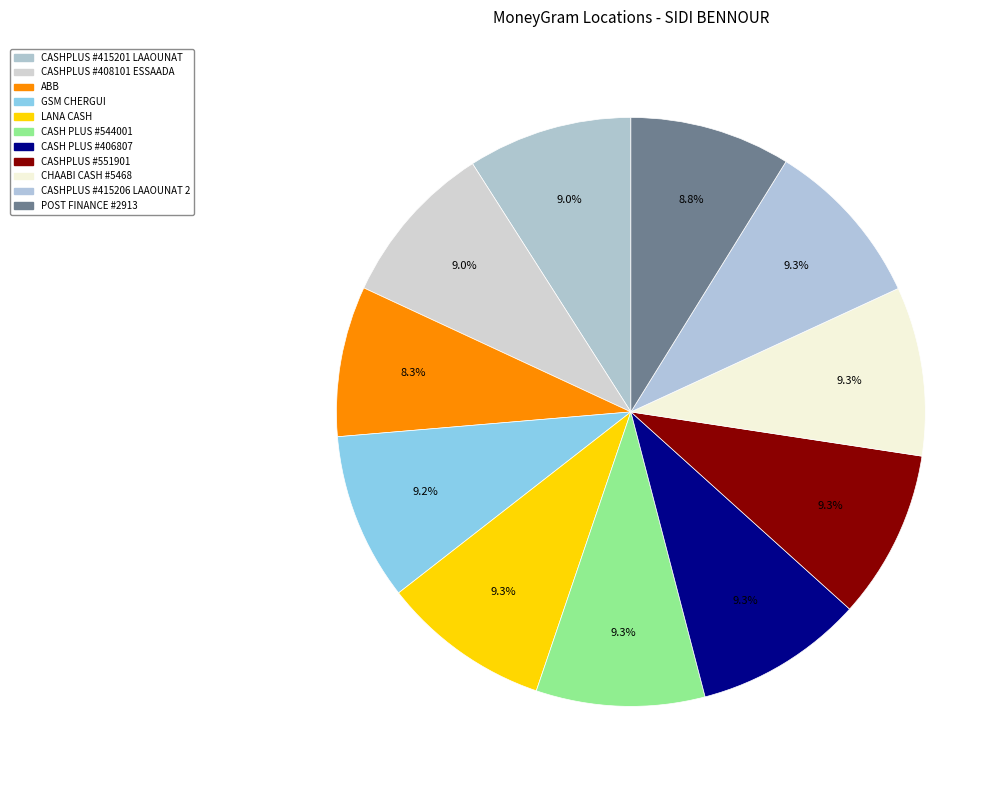

Does LANA CASH represent more than half of the total?

No